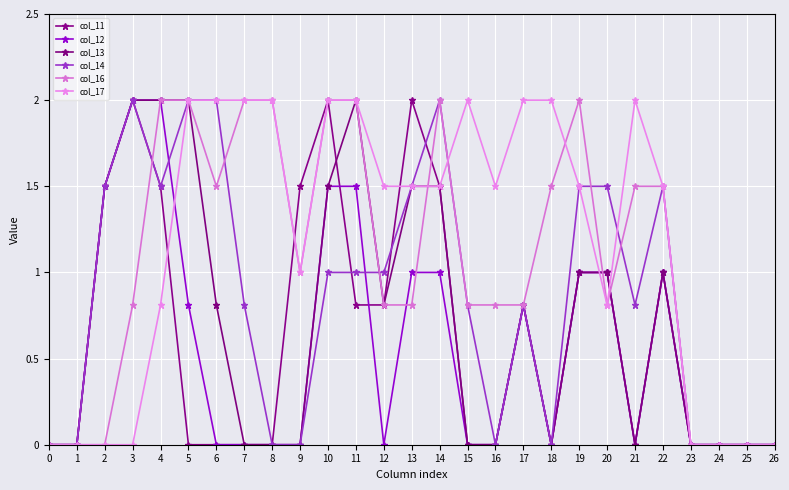

Reading right to left, what are all the values shown in this chart?

col_11: 26=0.0	25=0.0	24=0.0	23=0.0	22=1.0	21=0.0	20=1.0	19=1.0	18=0.0	17=0.8	16=0.0	15=0.0	14=1.5	13=2.0	12=0.8	11=0.8	10=2.0	9=1.5	8=0.0	7=0.0	6=0.0	5=0.0	4=1.5	3=2.0	2=1.5	1=0.0	0=0.0
col_12: 26=0.0	25=0.0	24=0.0	23=0.0	22=1.0	21=0.0	20=1.0	19=1.0	18=0.0	17=0.8	16=0.0	15=0.0	14=1.0	13=1.0	12=0.0	11=1.5	10=1.5	9=0.0	8=0.0	7=0.0	6=0.0	5=0.8	4=2.0	3=2.0	2=1.5	1=0.0	0=0.0
col_13: 26=0.0	25=0.0	24=0.0	23=0.0	22=1.0	21=0.0	20=1.0	19=1.0	18=0.0	17=0.8	16=0.0	15=0.0	14=1.5	13=1.5	12=0.8	11=2.0	10=1.5	9=0.0	8=0.0	7=0.0	6=0.8	5=2.0	4=2.0	3=2.0	2=1.5	1=0.0	0=0.0
col_14: 26=0.0	25=0.0	24=0.0	23=0.0	22=1.5	21=0.8	20=1.5	19=1.5	18=0.0	17=0.8	16=0.0	15=0.8	14=2.0	13=1.5	12=1.0	11=1.0	10=1.0	9=0.0	8=0.0	7=0.8	6=2.0	5=2.0	4=1.5	3=2.0	2=1.5	1=0.0	0=0.0
col_16: 26=0.0	25=0.0	24=0.0	23=0.0	22=1.5	21=1.5	20=0.8	19=2.0	18=1.5	17=0.8	16=0.8	15=0.8	14=2.0	13=0.8	12=0.8	11=2.0	10=2.0	9=1.0	8=2.0	7=2.0	6=1.5	5=2.0	4=2.0	3=0.8	2=0.0	1=0.0	0=0.0
col_17: 26=0.0	25=0.0	24=0.0	23=0.0	22=1.5	21=2.0	20=0.8	19=1.5	18=2.0	17=2.0	16=1.5	15=2.0	14=1.5	13=1.5	12=1.5	11=2.0	10=2.0	9=1.0	8=2.0	7=2.0	6=2.0	5=2.0	4=0.8	3=0.0	2=0.0	1=0.0	0=0.0